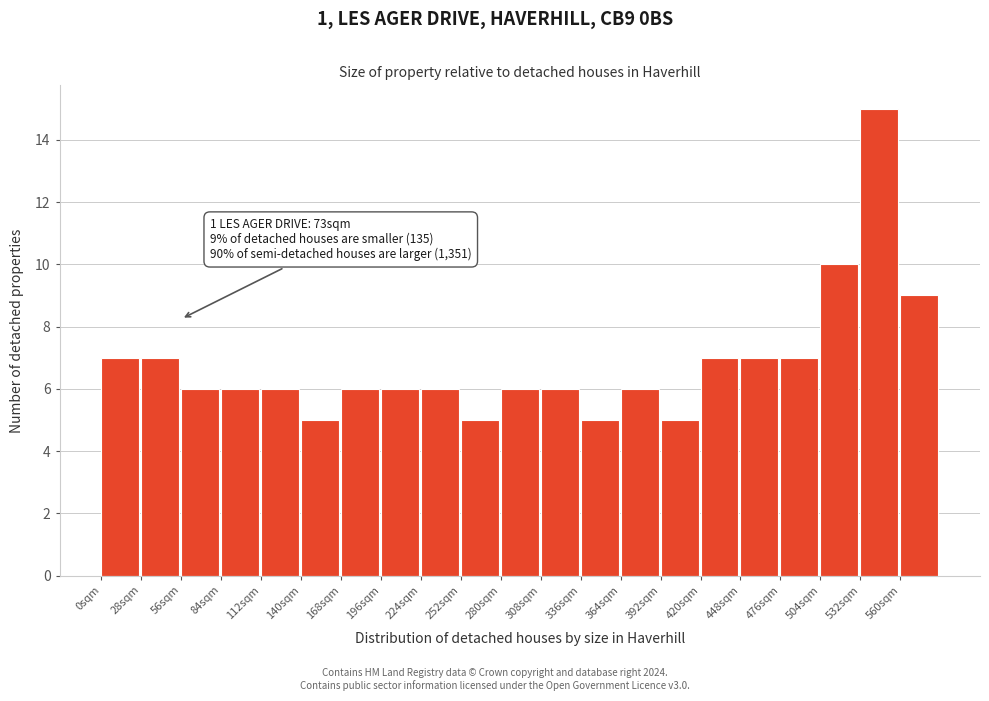

Over which range of the x-axis is the bar tallest?

532 to 560